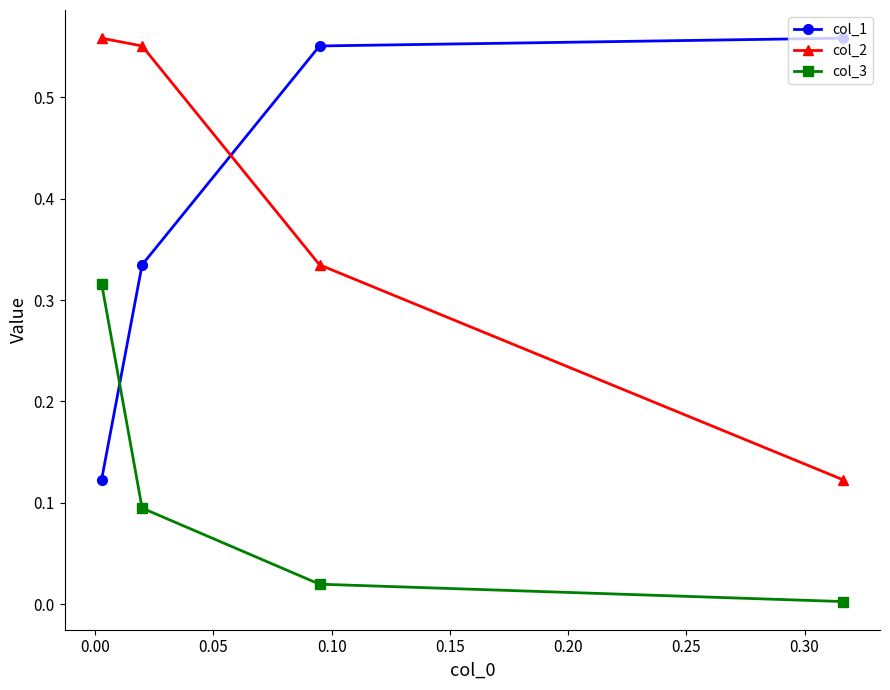

What is the sum of all col_3 values?

0.4